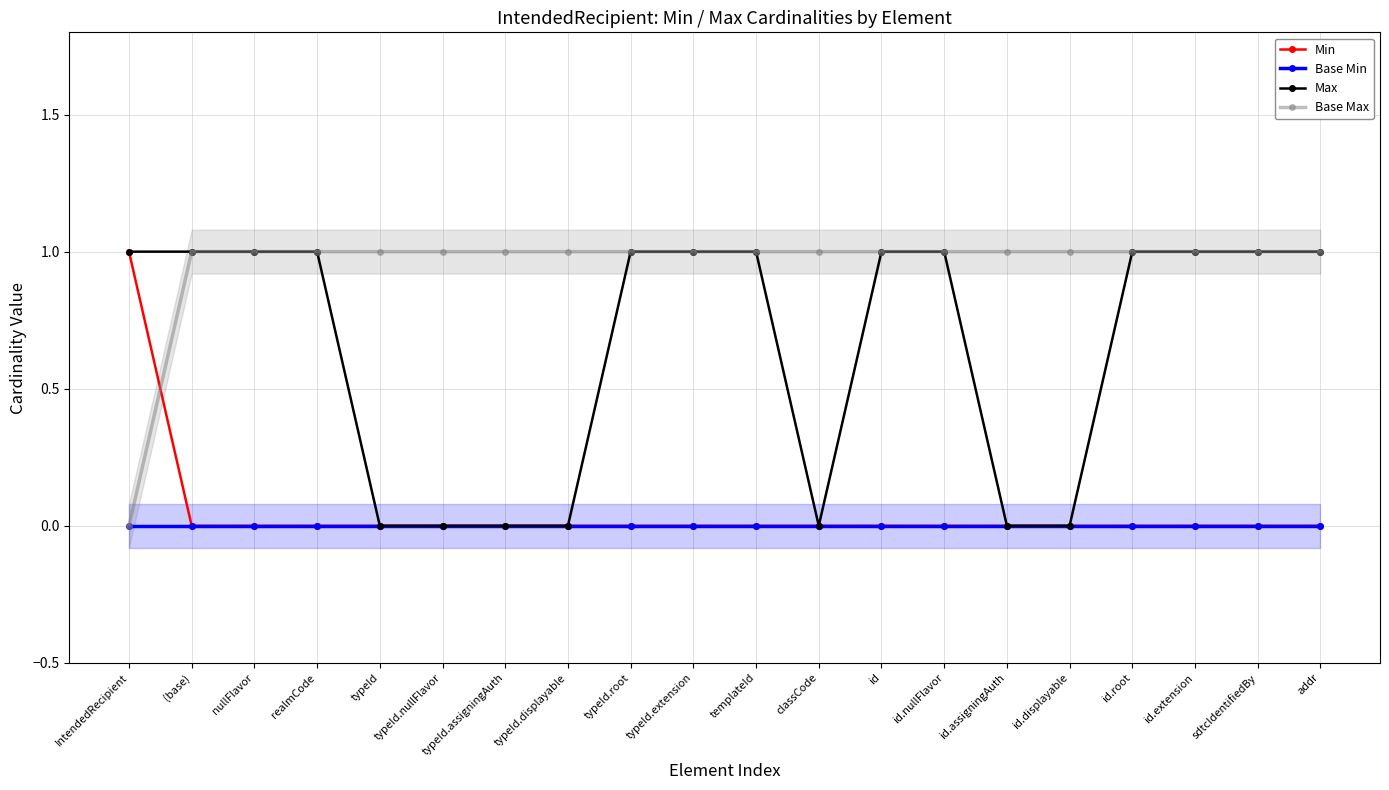

Reading right to left, what are all the values shown in this chart?

Min: addr=0	sdtcIdentifiedBy=0	id.extension=0	id.root=0	id.displayable=0	id.assigningAuth=0	id.nullFlavor=0	id=0	classCode=0	templateId=0	typeId.extension=0	typeId.root=0	typeId.displayable=0	typeId.assigningAuth=0	typeId.nullFlavor=0	typeId=0	realmCode=0	nullFlavor=0	(base)=0	IntendedRecipient=1
Base Min: addr=0	sdtcIdentifiedBy=0	id.extension=0	id.root=0	id.displayable=0	id.assigningAuth=0	id.nullFlavor=0	id=0	classCode=0	templateId=0	typeId.extension=0	typeId.root=0	typeId.displayable=0	typeId.assigningAuth=0	typeId.nullFlavor=0	typeId=0	realmCode=0	nullFlavor=0	(base)=0	IntendedRecipient=0
Max: addr=1	sdtcIdentifiedBy=1	id.extension=1	id.root=1	id.displayable=0	id.assigningAuth=0	id.nullFlavor=1	id=1	classCode=0	templateId=1	typeId.extension=1	typeId.root=1	typeId.displayable=0	typeId.assigningAuth=0	typeId.nullFlavor=0	typeId=0	realmCode=1	nullFlavor=1	(base)=1	IntendedRecipient=1
Base Max: addr=1	sdtcIdentifiedBy=1	id.extension=1	id.root=1	id.displayable=1	id.assigningAuth=1	id.nullFlavor=1	id=1	classCode=1	templateId=1	typeId.extension=1	typeId.root=1	typeId.displayable=1	typeId.assigningAuth=1	typeId.nullFlavor=1	typeId=1	realmCode=1	nullFlavor=1	(base)=1	IntendedRecipient=0